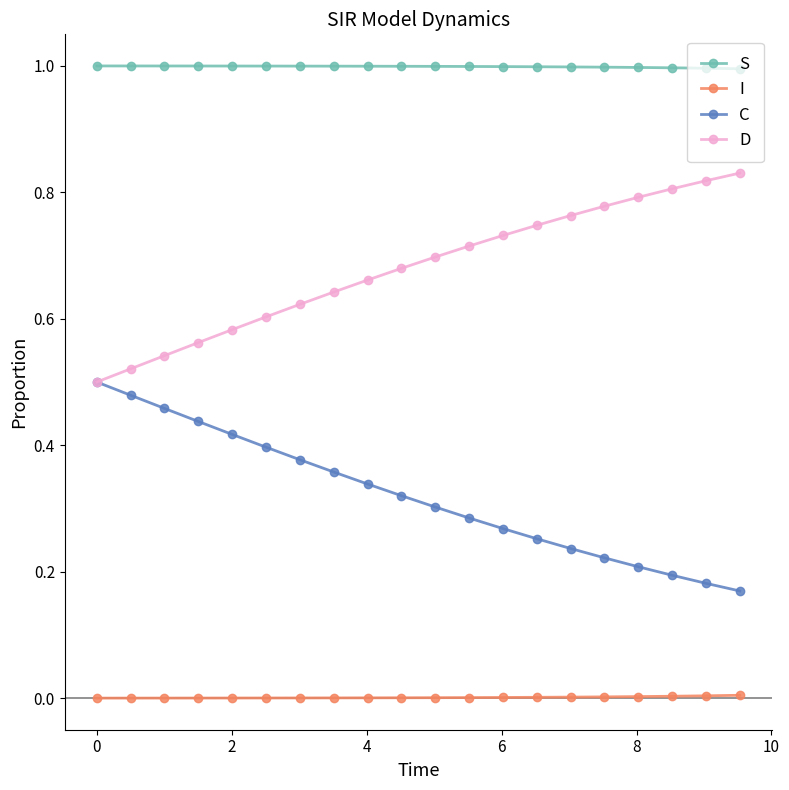

List the series in order of their peak value, lowest first.

I, C, D, S